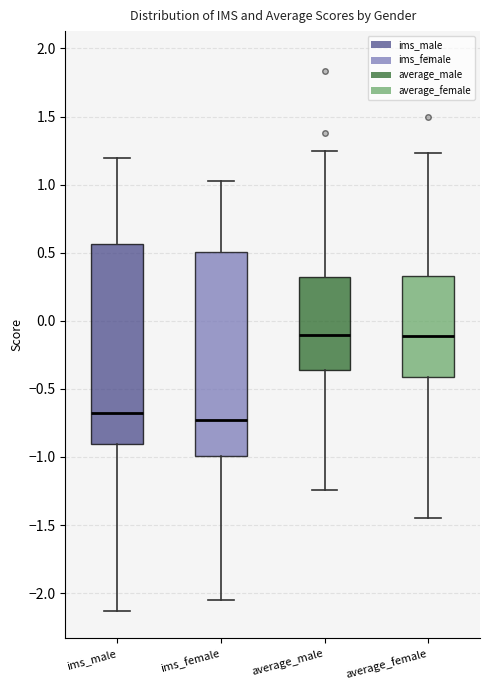

Reading left to right, transcribe this box plot: for each box, give where its median line is, the range the box spans, and where its two whiskers end, as read against the y-axis. The values are not printed on the chart, so give them approximately, as read against the axis.

ims_male: median -0.70, box -0.90 to 0.55, whiskers -2.15 to 1.20
ims_female: median -0.75, box -1.00 to 0.50, whiskers -2.05 to 1.00
average_male: median -0.10, box -0.35 to 0.30, whiskers -1.25 to 1.25
average_female: median -0.10, box -0.40 to 0.35, whiskers -1.45 to 1.25